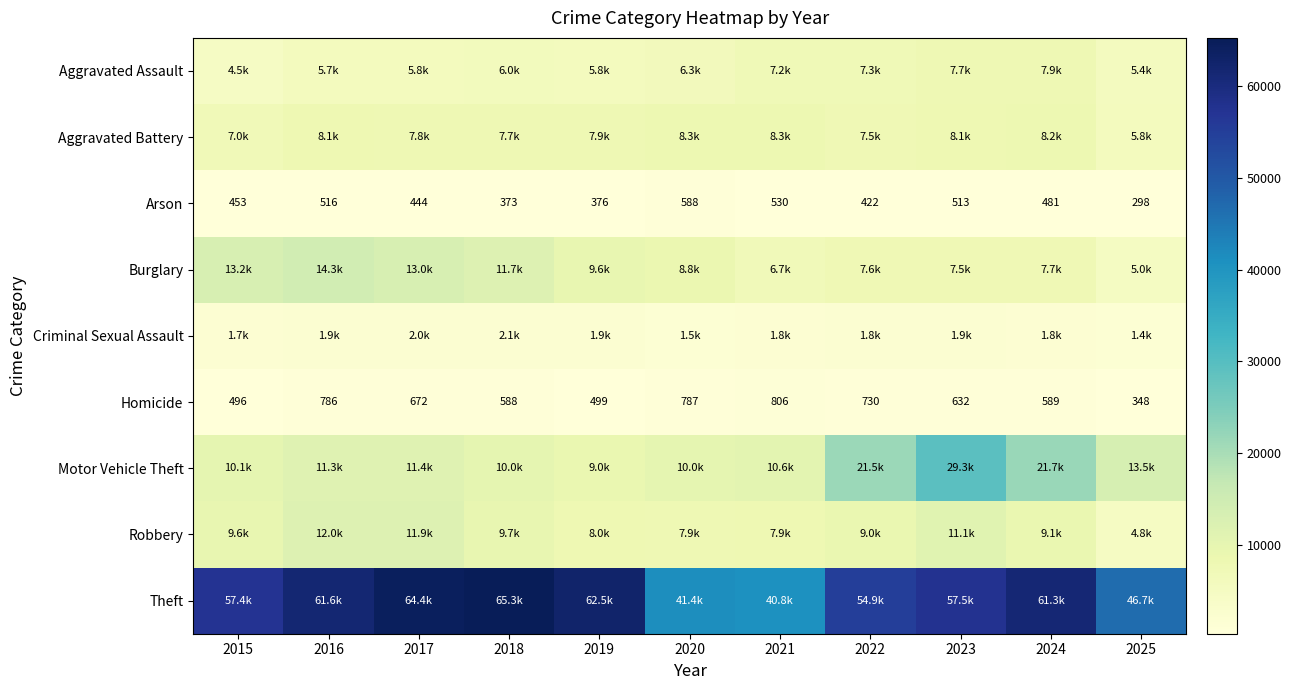

What is the maximum value shown in the chart?

65290